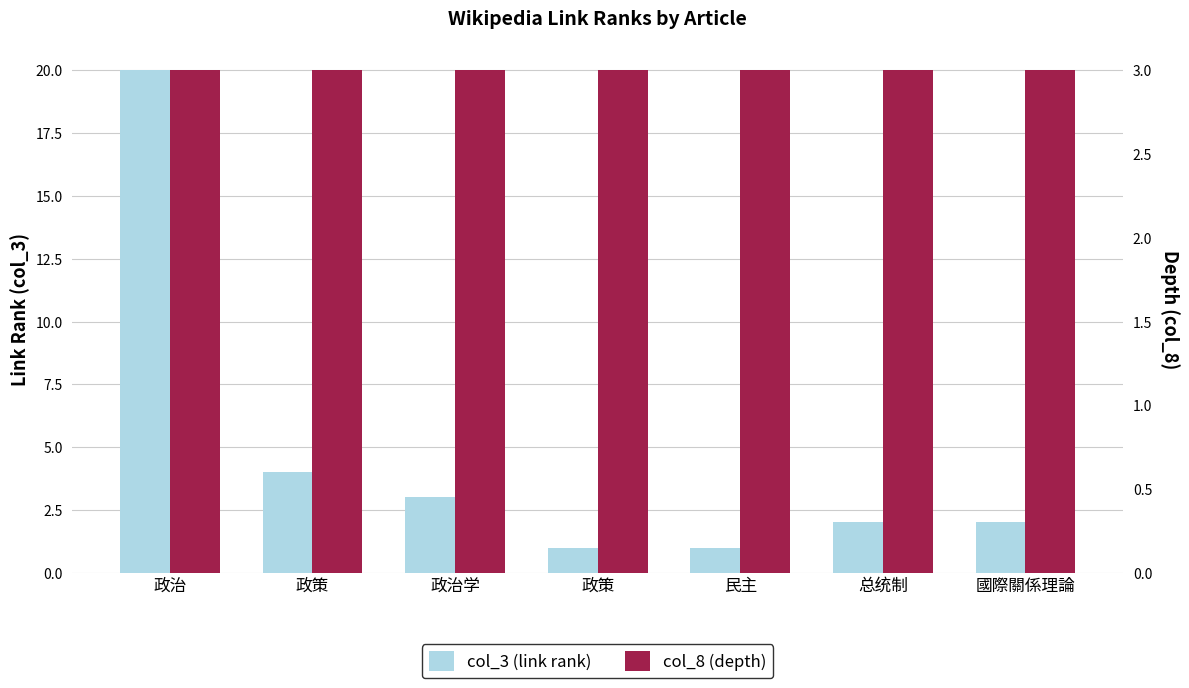

Count the number of categories in the chart.

7